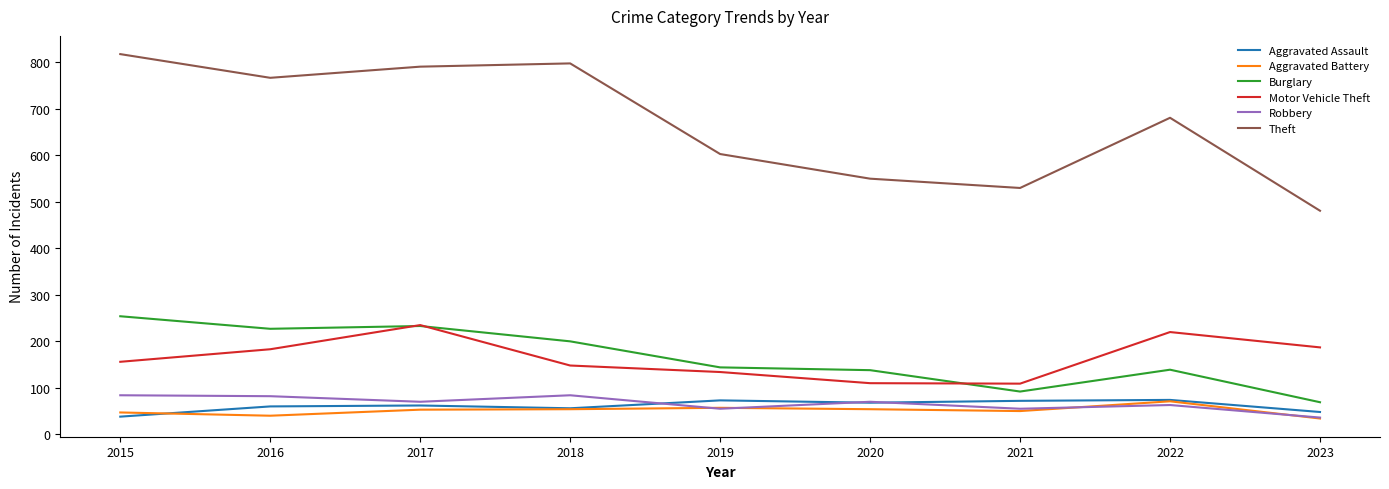

Is it true that Motor Vehicle Theft equals 187 at 2023?

True